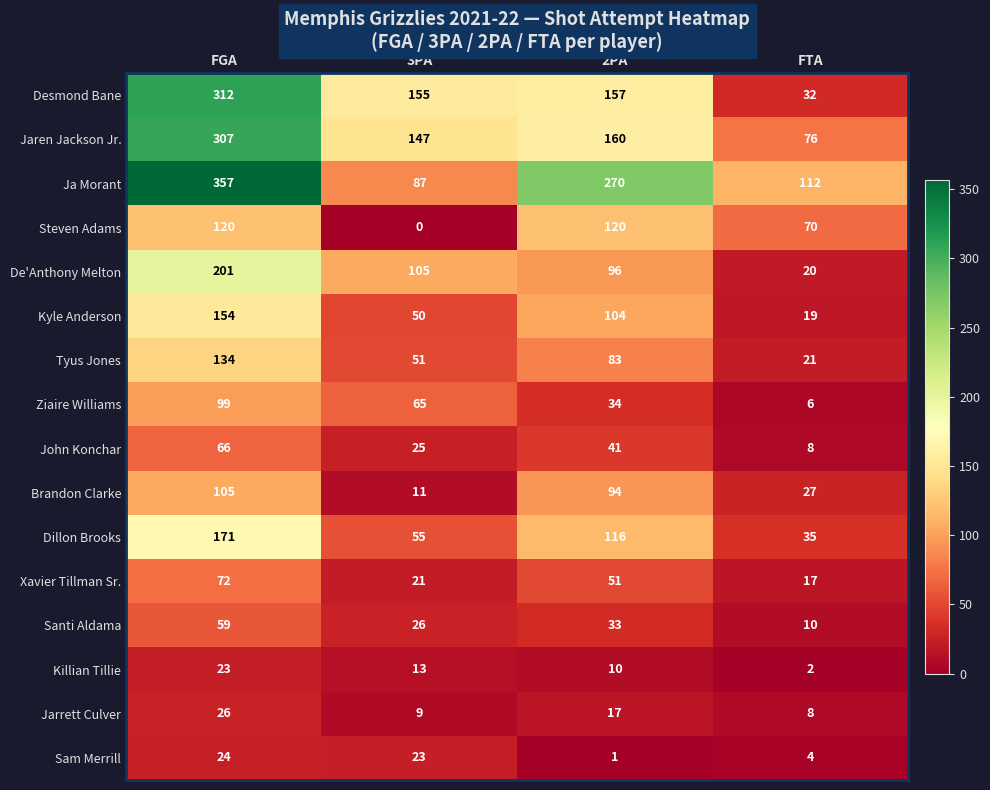

What value does the Jarrett Culver series have at FGA, to the nearest 5?

25